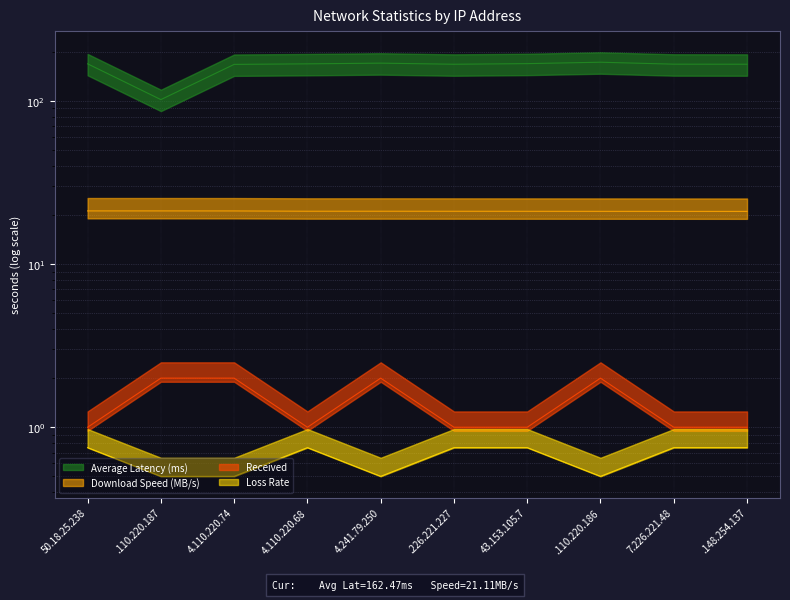

Rank the series at 43.153.105.7 from highest to lowest value.

Average Latency (ms), Download Speed (MB/s), Received, Loss Rate